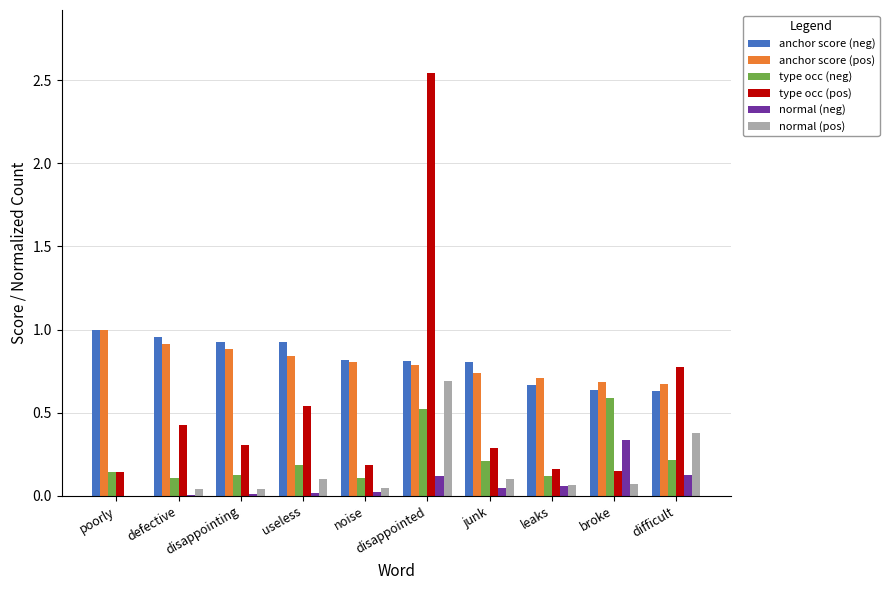

What is the sum of all anchor score (pos) values?

8.0